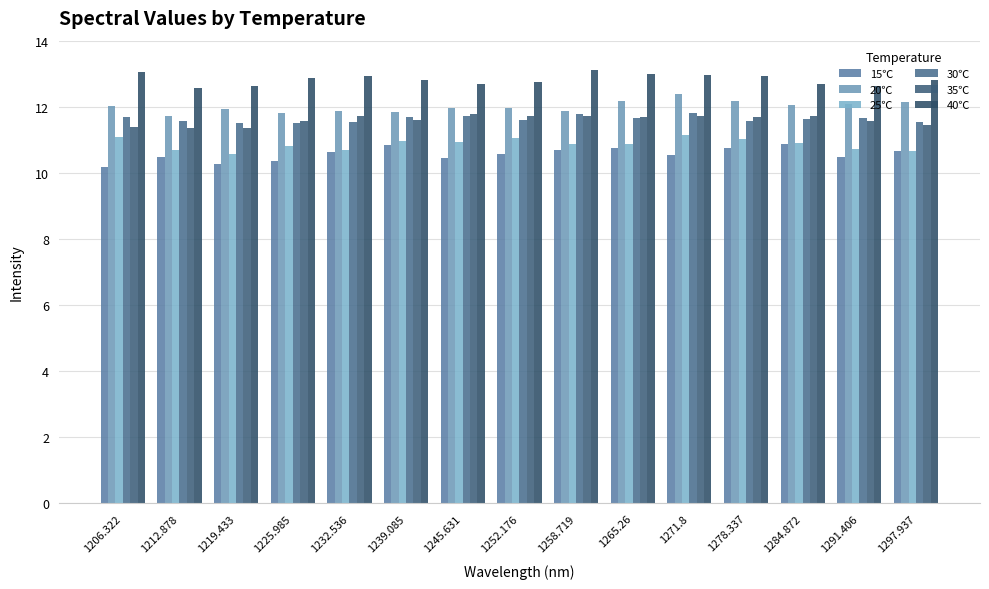

What position from the right is 1278.337?

4